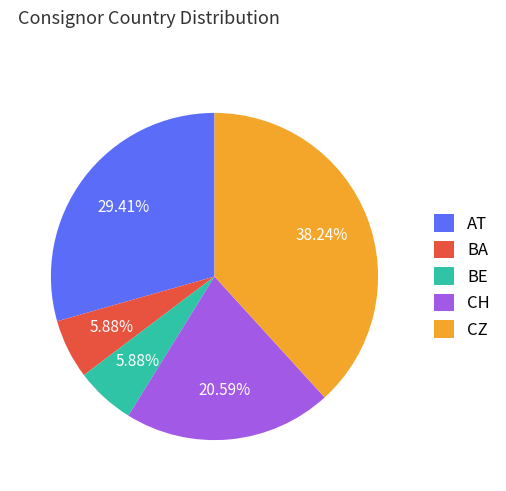

To the nearest percent, what is the combined percentage of BE and BA?

12%